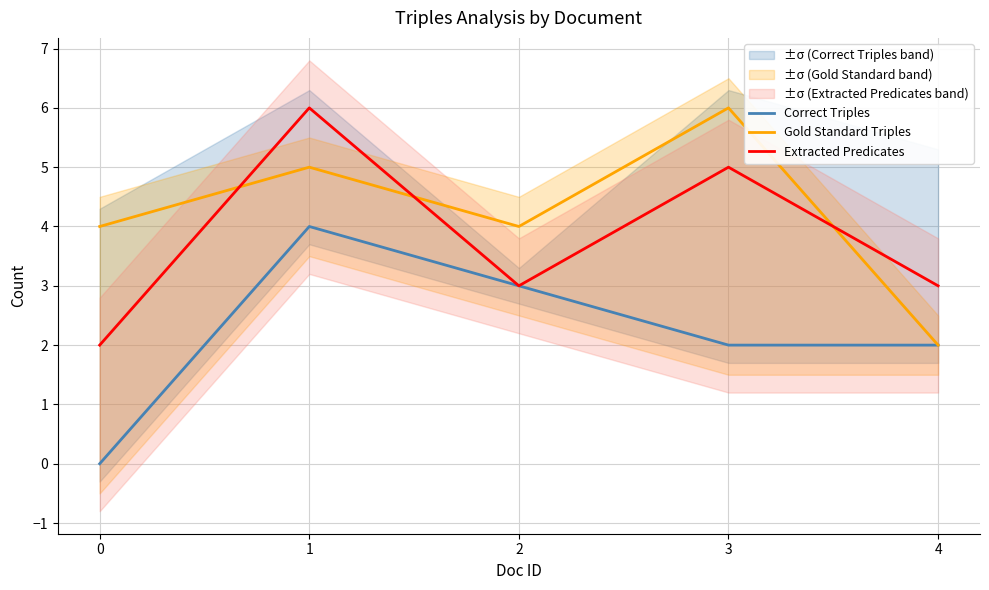

List the series in order of their overall mean, lowest first.

Correct Triples, Extracted Predicates, Gold Standard Triples